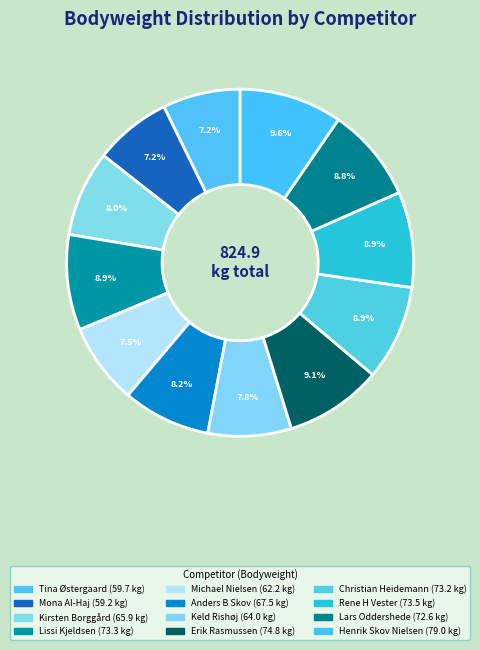

How many segments does this pie chart have?

12